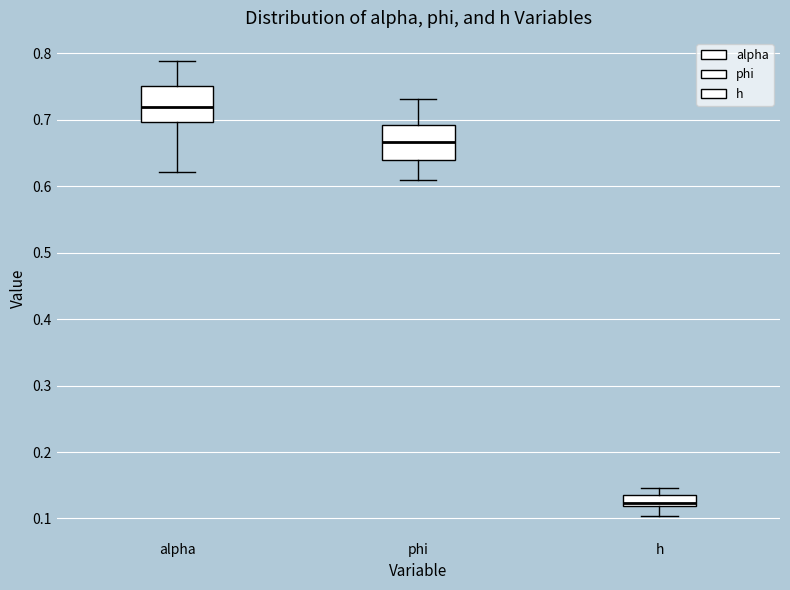

Where is the lower edge of the box for phi on the y-axis? The values are not printed on the chart, so give them approximately, as read against the axis.

0.64